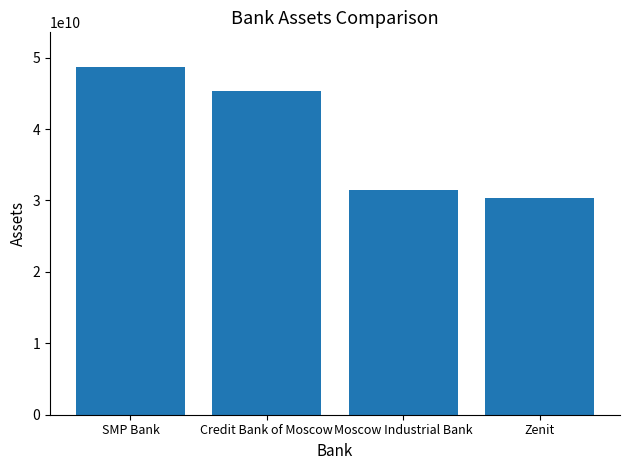

What is the average value?

38924175000